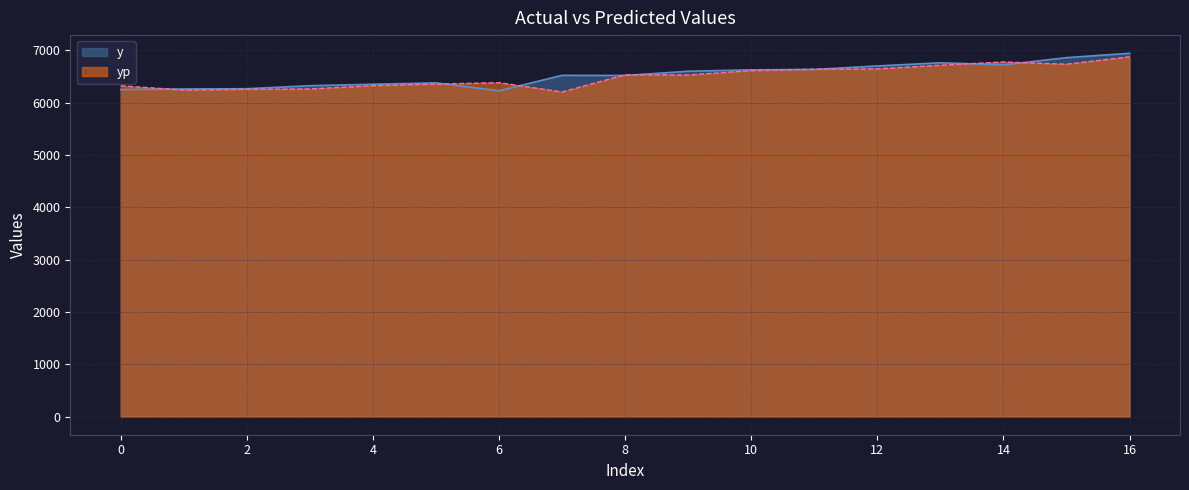

Between 7 and 16, which is larger?

16